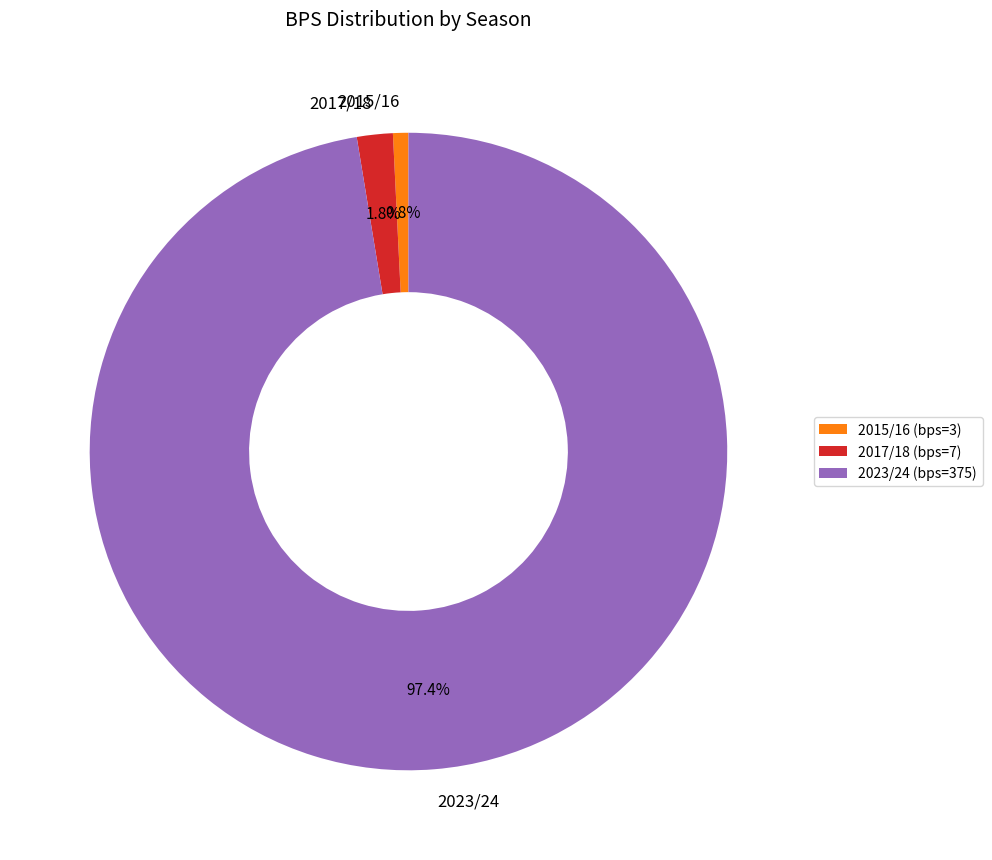

How many segments does this pie chart have?

3